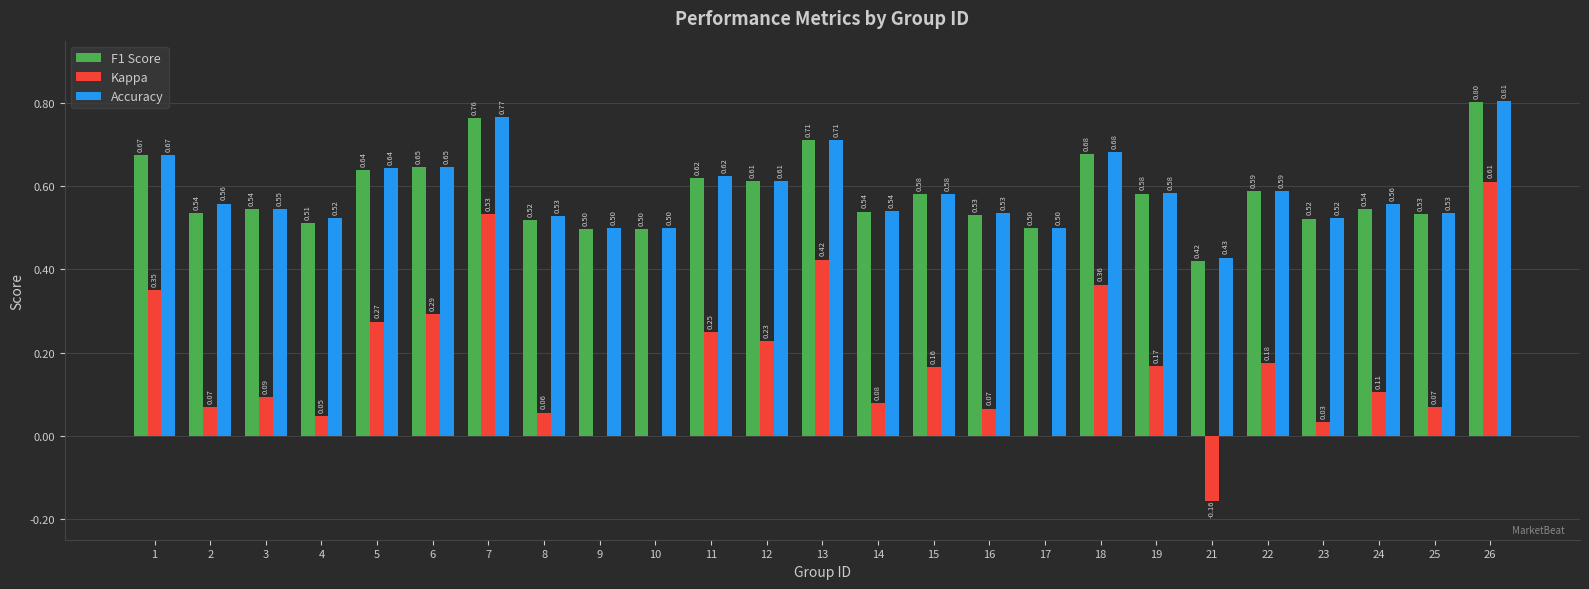

What is the sum of the Accuracy values at 4 and 17?

1.0